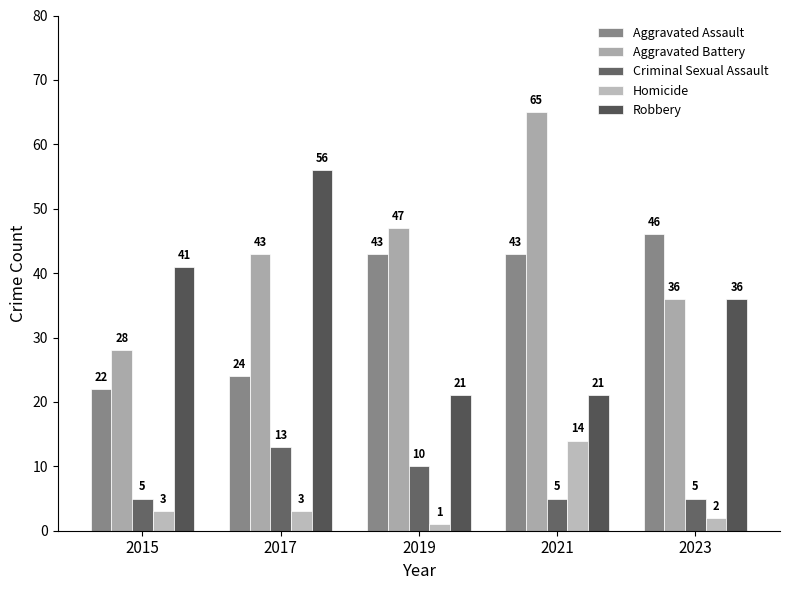

What is the value of the Aggravated Battery bar at the 3rd from the left?

47